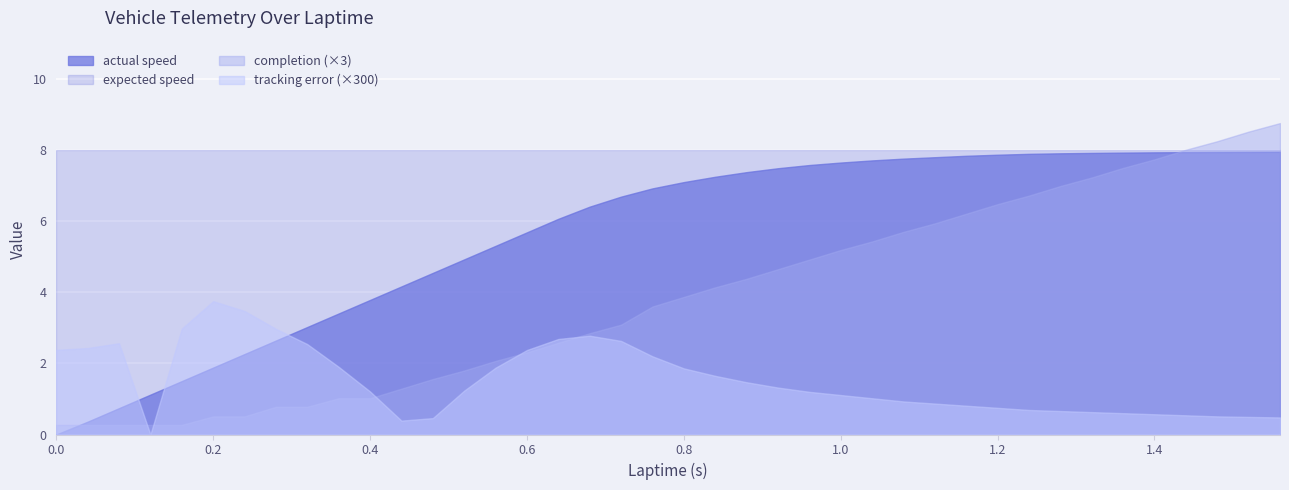

What is the label of the 34th point from the left?

1.32